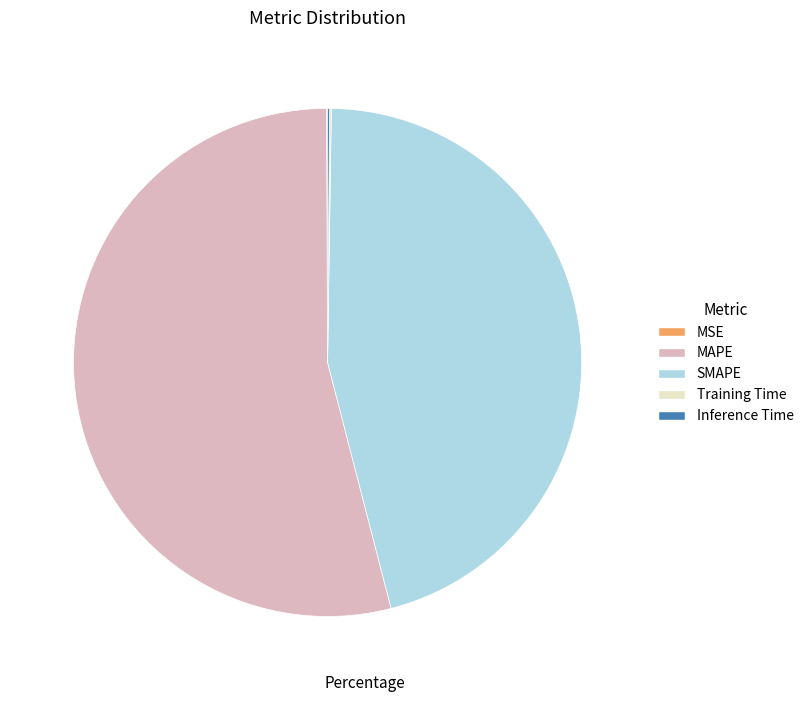

Which category accounts for the majority?

MAPE